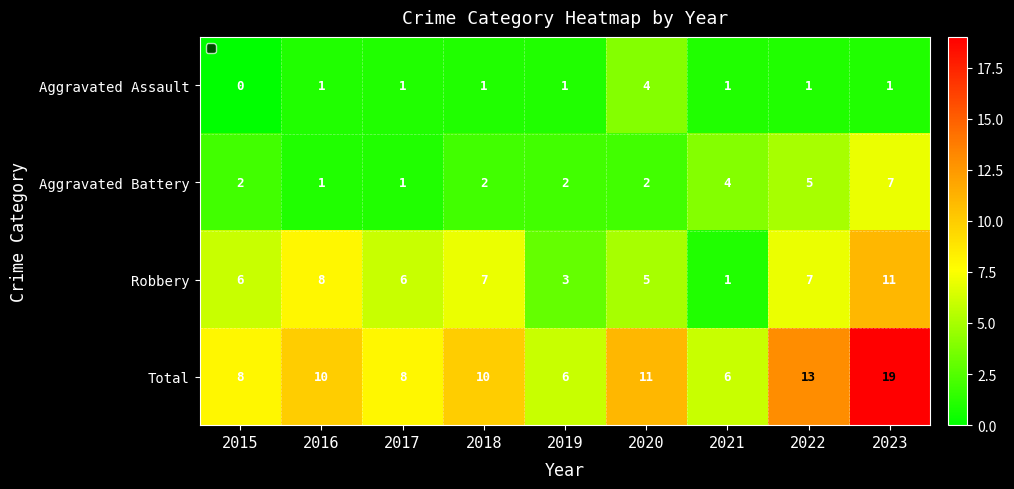

The value of Aggravated Assault at 2016 is 2. True or false?

False